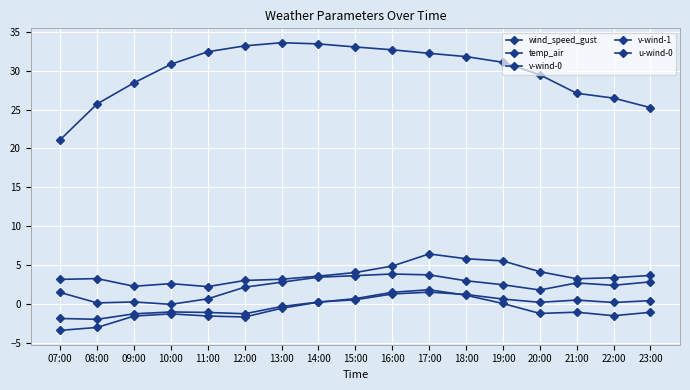

Which label corresponds to the largest value in the chart?

13:00